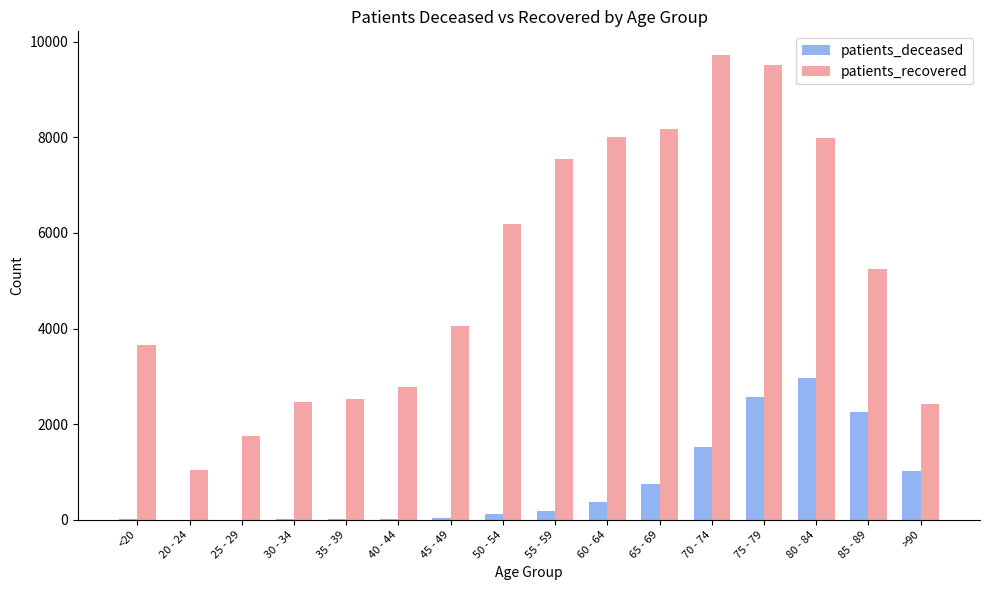

What is the total value across all series at 80 - 84?

10953